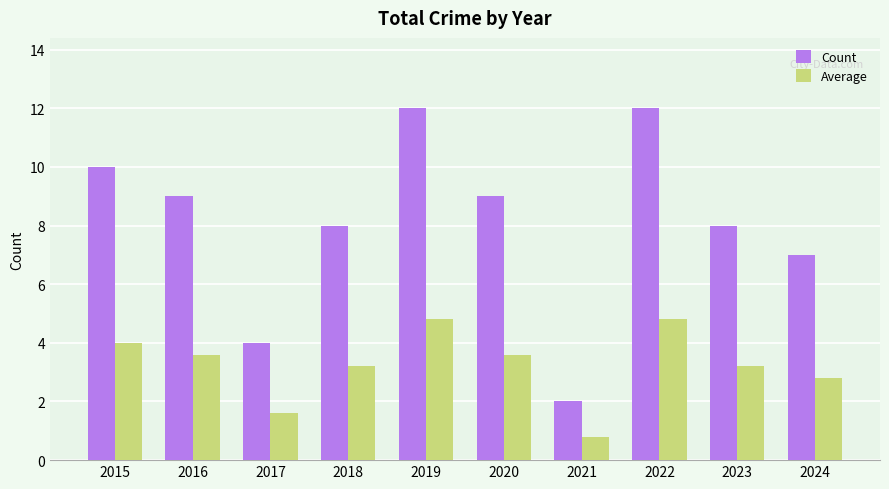

Rank the series at 2024 from highest to lowest value.

Count, Average